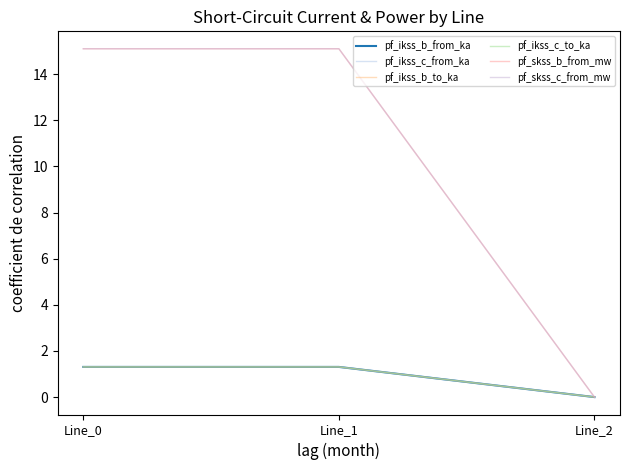

What is the spread (max minus min) of values at Line_0?

13.8